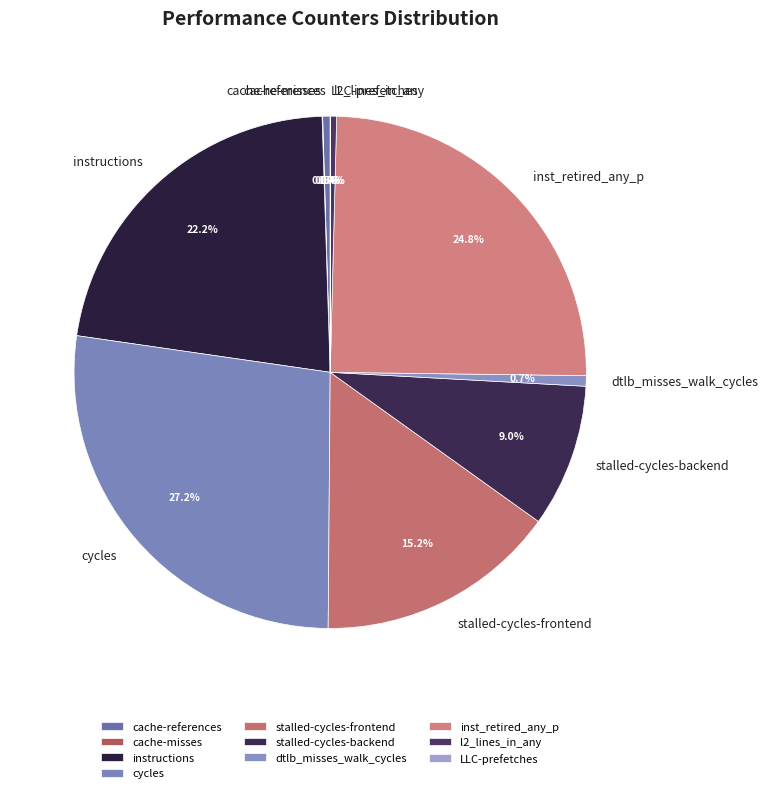

Between cache-references and stalled-cycles-backend, which is larger?

stalled-cycles-backend